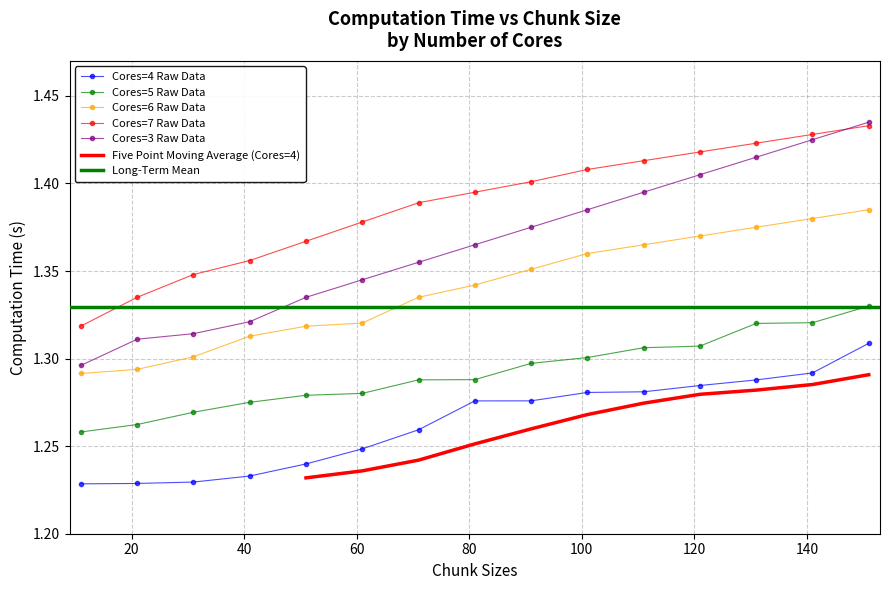

Count the 3 values in the range 1 to 2.

15